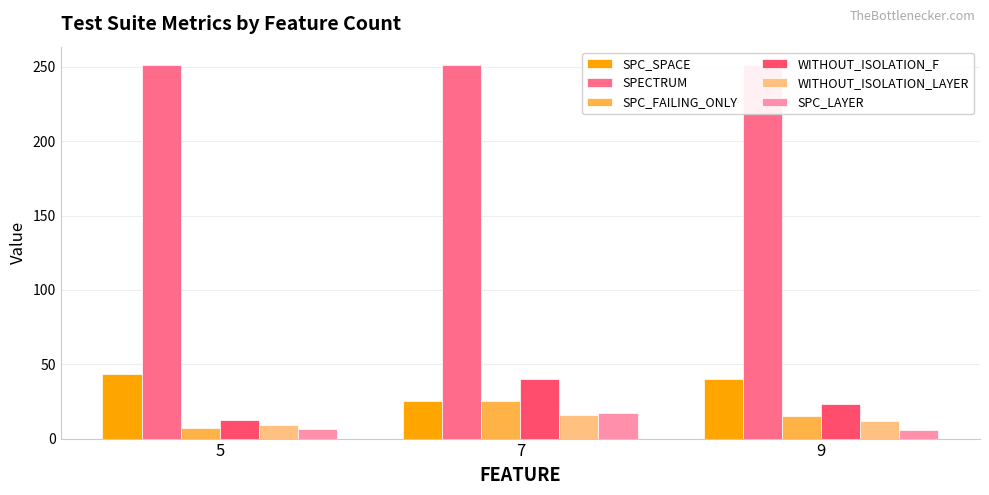

Which series has the widest spread of values?

WITHOUT_ISOLATION_F